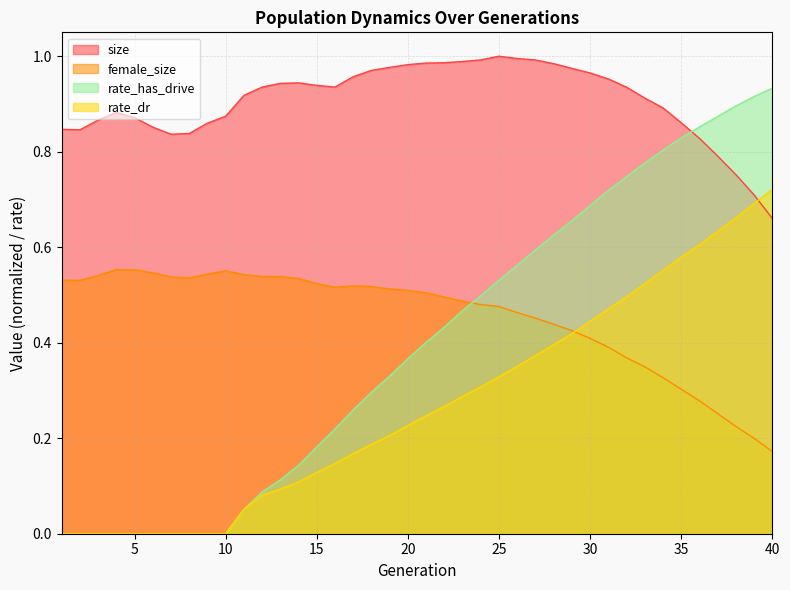

How many intersections are there between female_size and rate_dr?

1